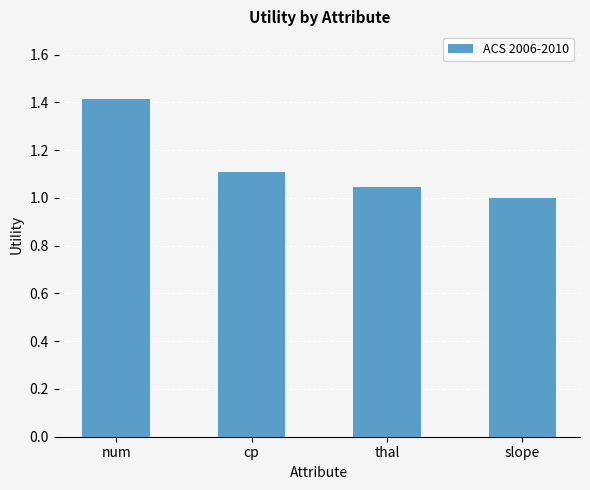

What is the label of the 1st bar from the left?

num